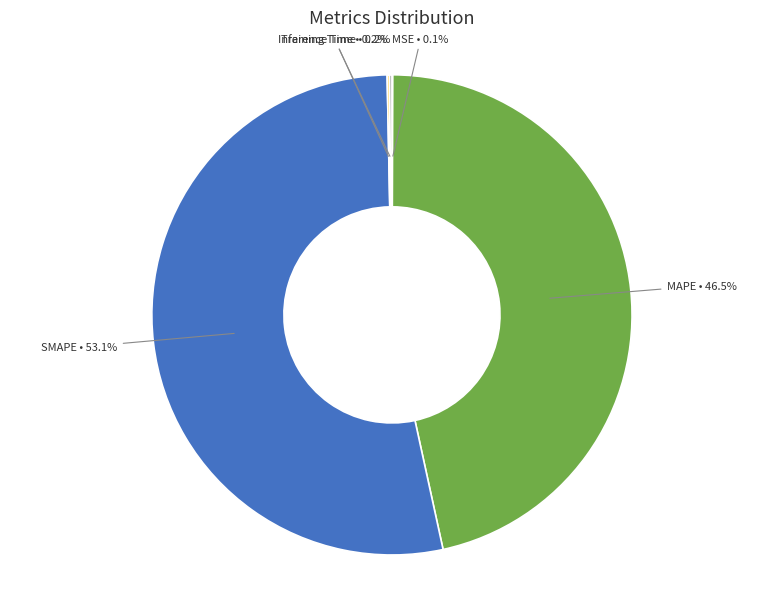

Does any single category account for the majority?

Yes